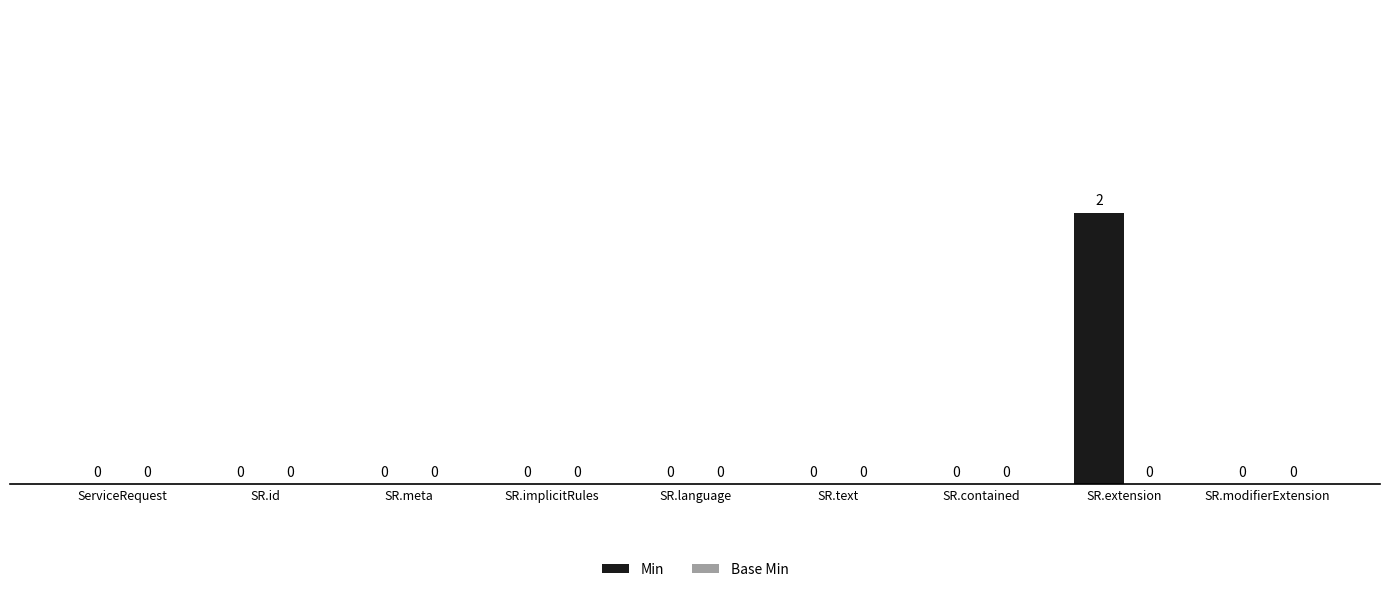

What is the change in value from SR.language to SR.extension?

+2